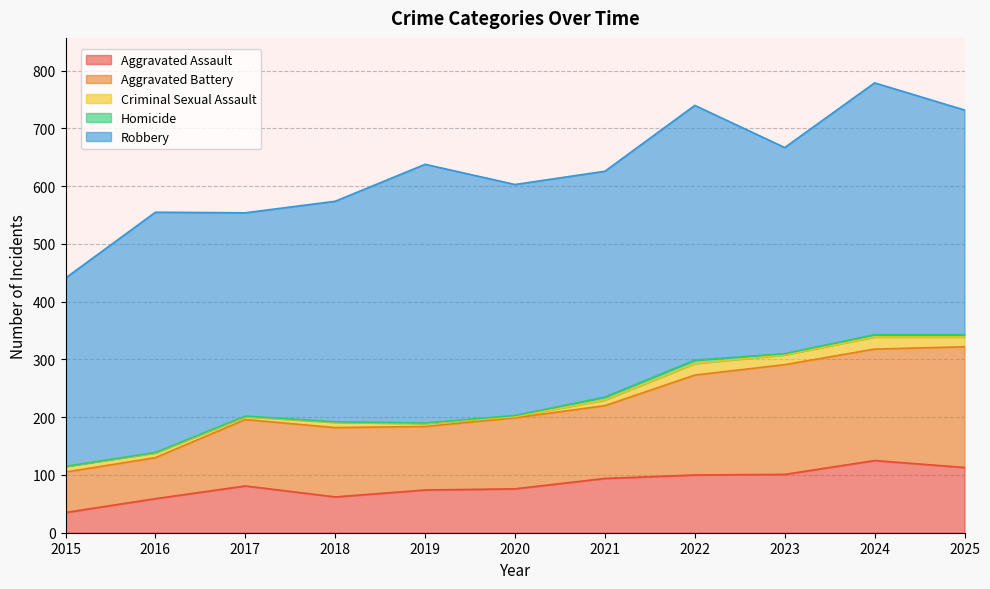

Which series has the largest total across all categories?

Robbery